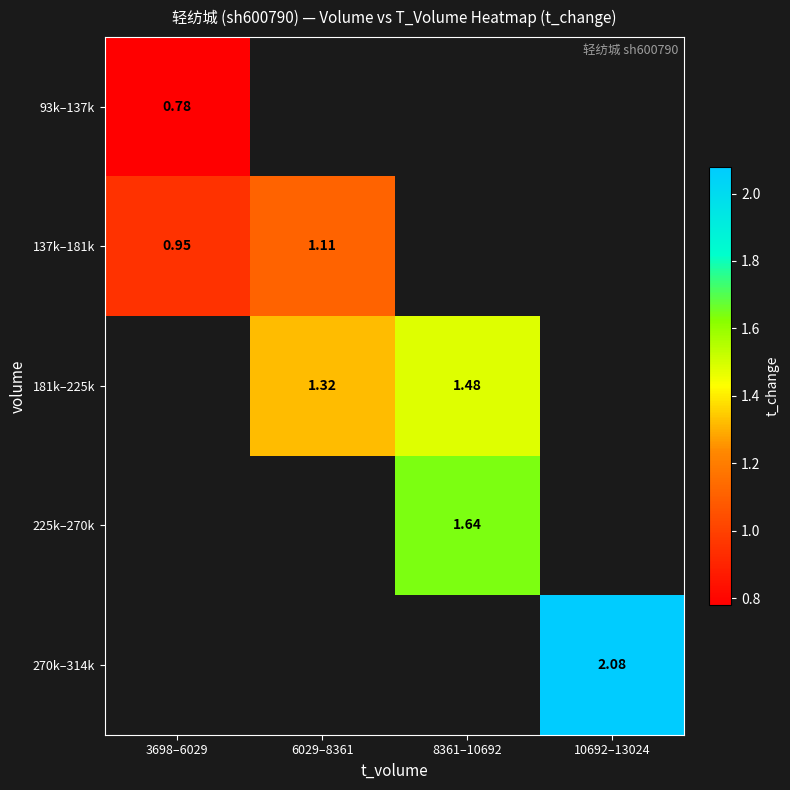

What is the spread (max minus min) of values at 3698–6029?

0.2